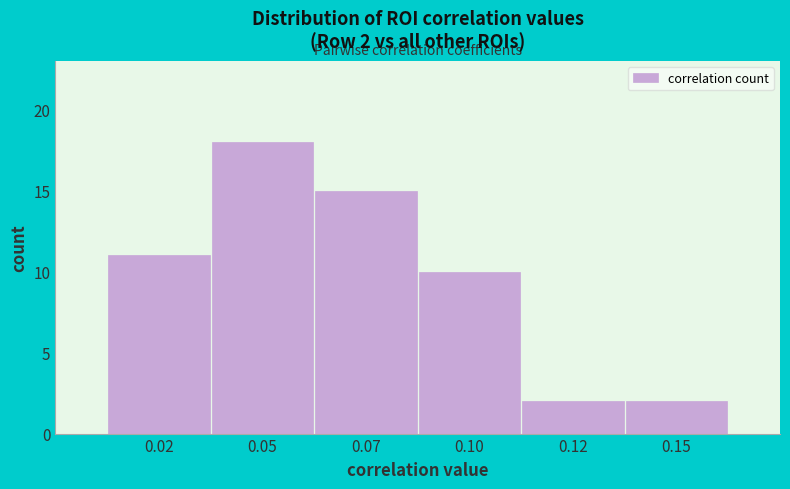

Reading left to right, what are all the values shown in this chart?

11	18	15	10	2	2